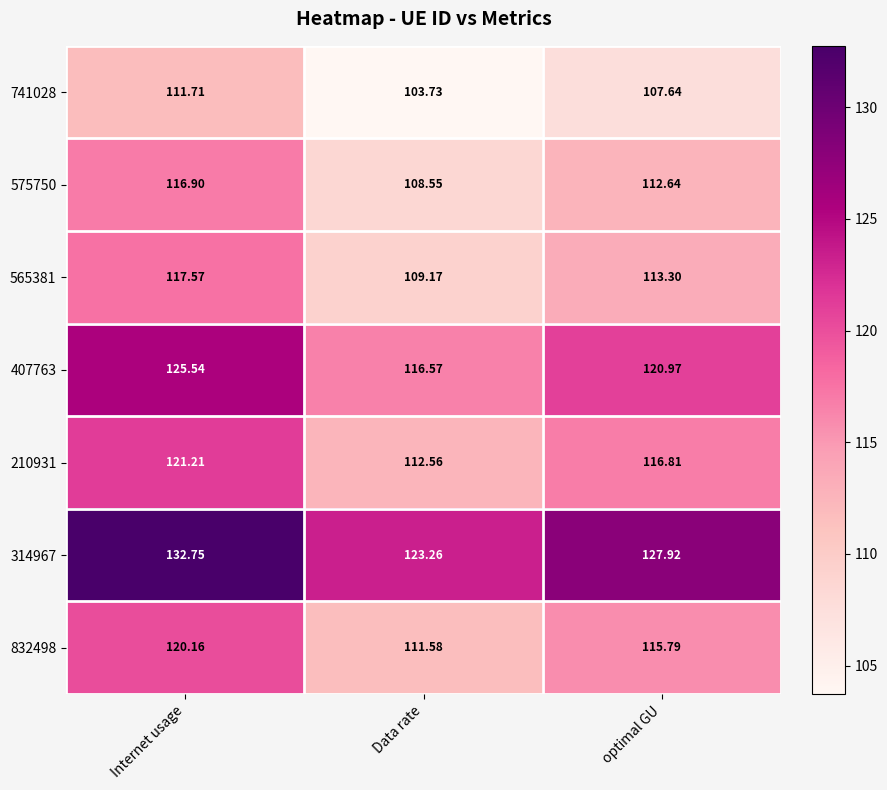

Which category has the lowest value in the 575750 series?

Data rate